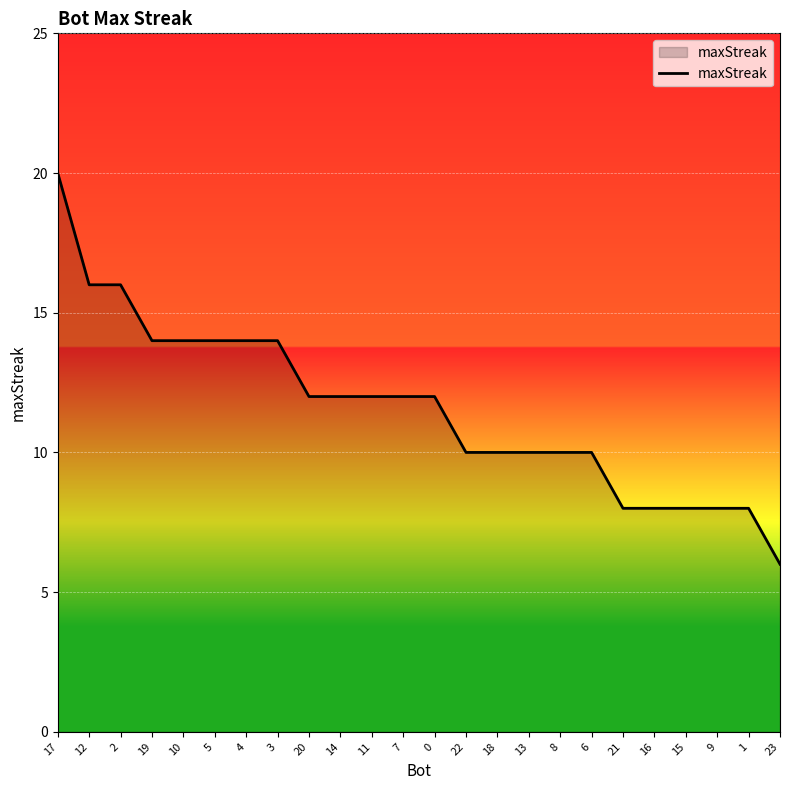

Read the value at 15, to the nearest 5.

10